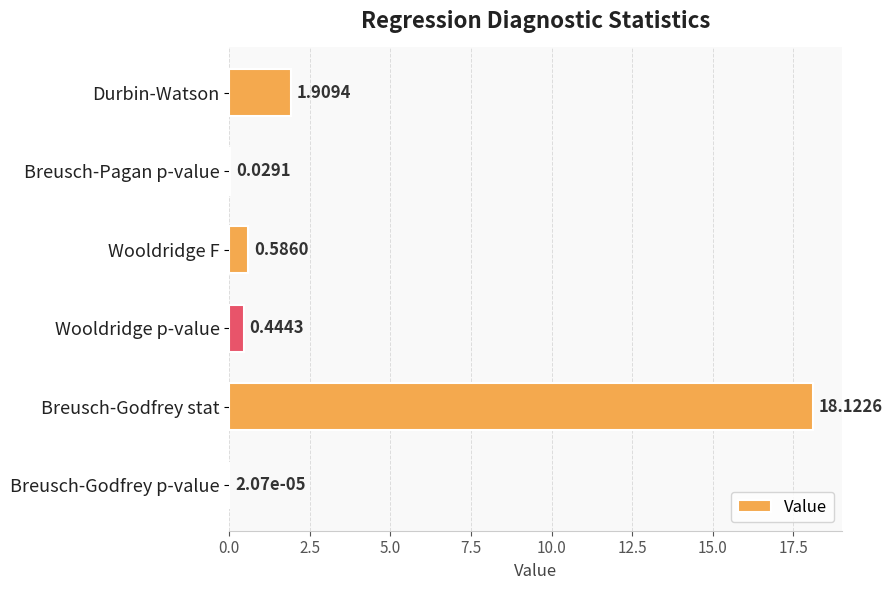

Which label corresponds to the largest value in the chart?

Breusch-Godfrey stat